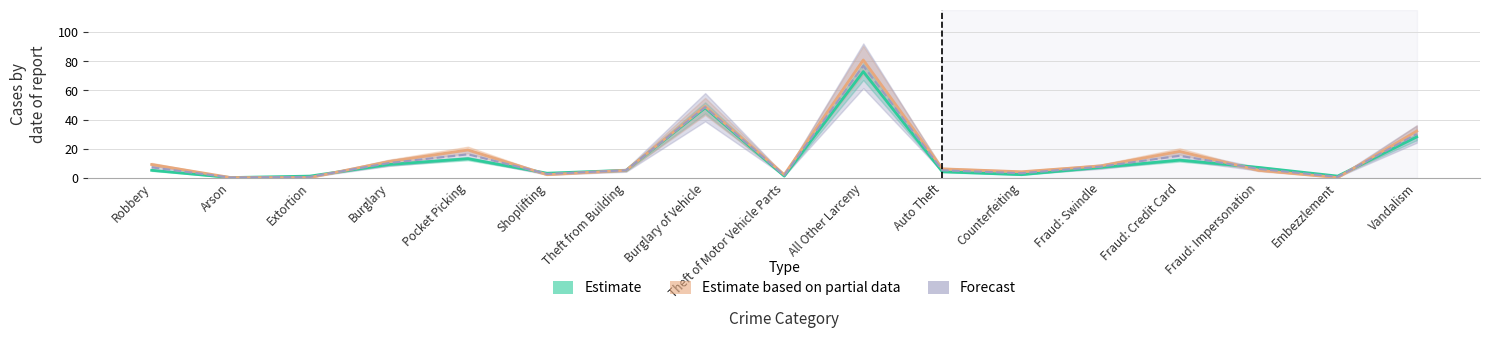

Reading right to left, extract all data points from this chart.

Estimate: 28.0	1.0	7.0	12.0	7.0	2.0	4.0	73.0	1.0	48.0	5.0	3.0	13.0	9.0	1.0	0.0	5.0
Estimate based on partial data: 32.0	0.0	5.0	18.0	8.0	4.0	6.0	81.0	2.0	49.0	5.0	2.0	19.0	11.0	0.0	0.0	9.0
Forecast: 30.0	0.5	6.0	15.0	7.5	3.0	5.0	77.0	1.5	48.5	5.0	2.5	16.0	10.0	0.5	0.0	7.0